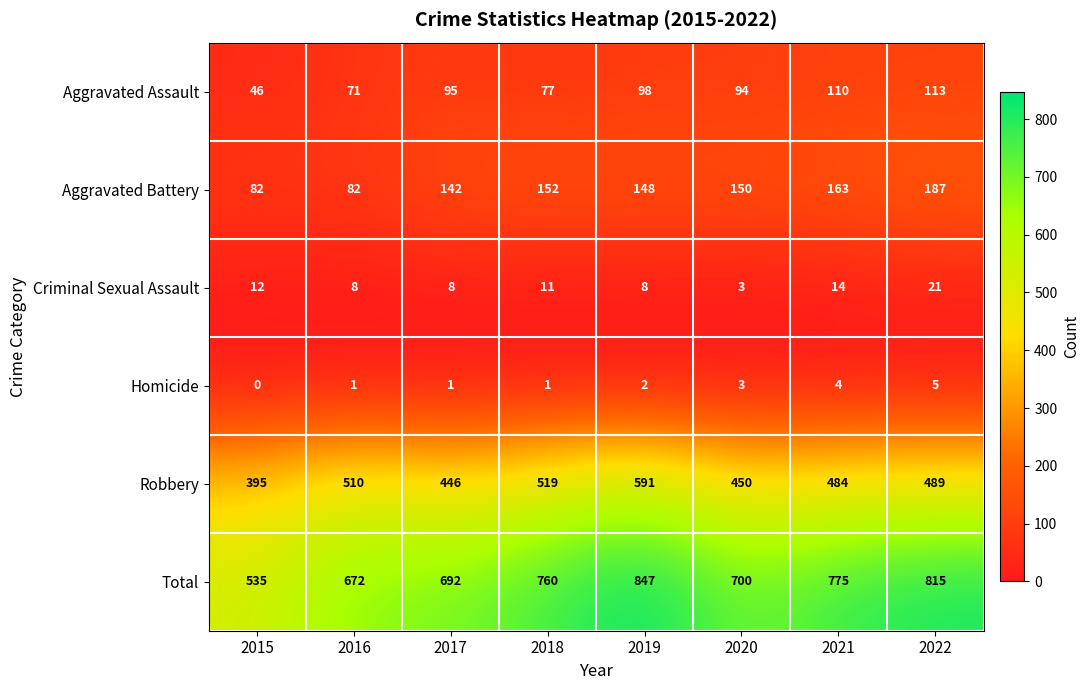

At which category is the sum across all series the highest?

2019